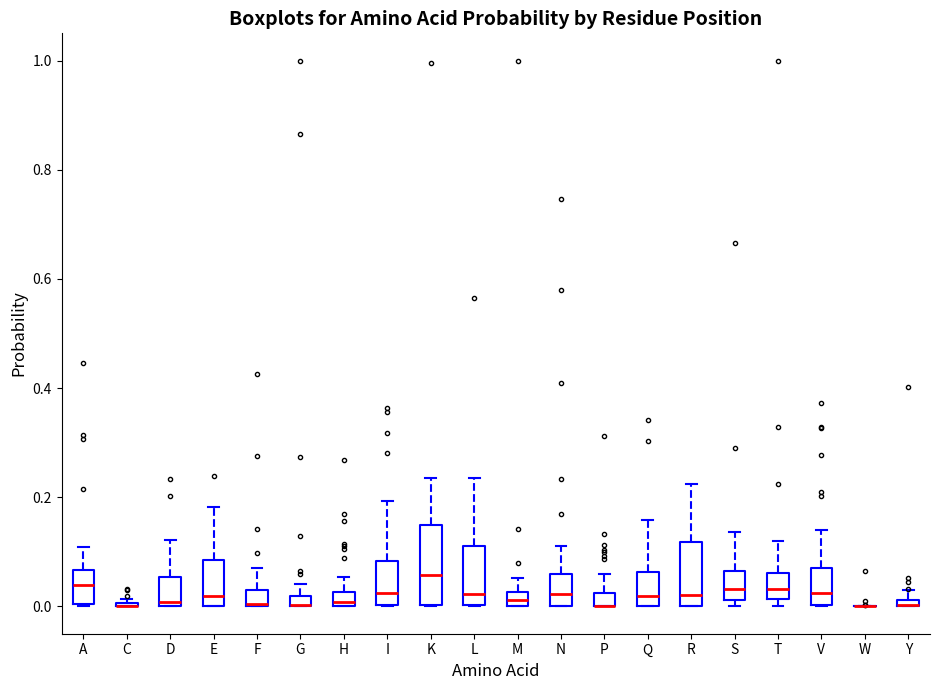

Which box is the tallest, from its lower edge to its upper edge?

K